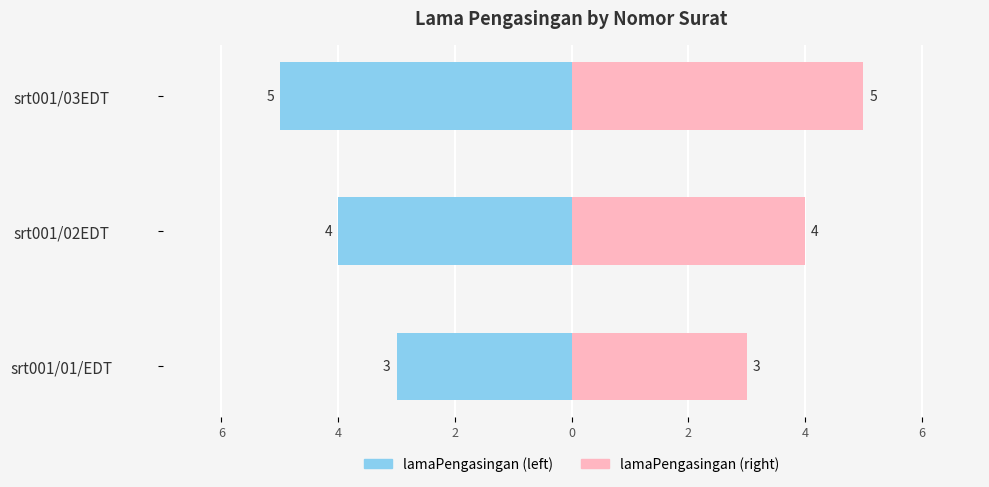

Rank the series at srt001/03EDT from highest to lowest value.

lamaPengasingan (right), lamaPengasingan (left)